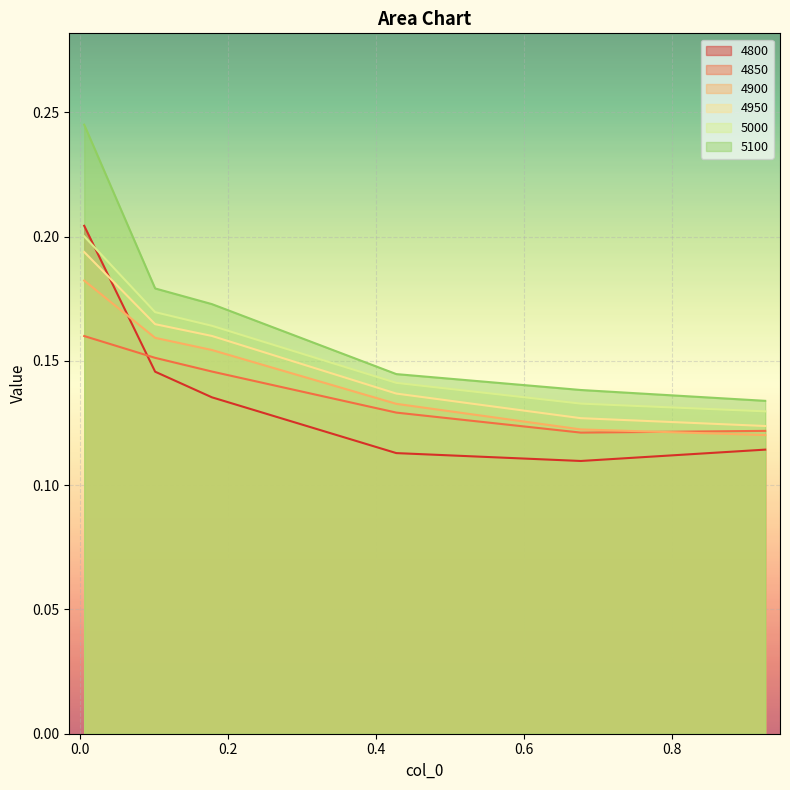

The 4800 series shows 0.1 at 0.1013698630136986. True or false?

True